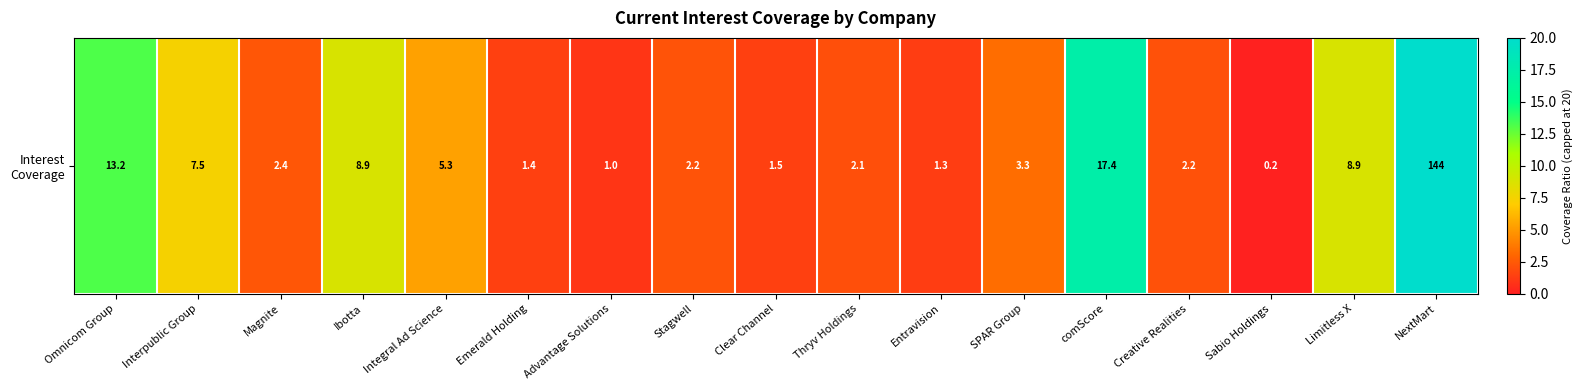

Reading left to right, extract all data points from this chart.

Omnicom Group=13.2	Interpublic Group=7.5	Magnite=2.4	Ibotta=8.9	Integral Ad Science=5.3	Emerald Holding=1.4	Advantage Solutions=1.0	Stagwell=2.2	Clear Channel=1.5	Thryv Holdings=2.1	Entravision=1.3	SPAR Group=3.3	comScore=17.4	Creative Realities=2.2	Sabio Holdings=0.2	Limitless X=8.9	NextMart=20.0